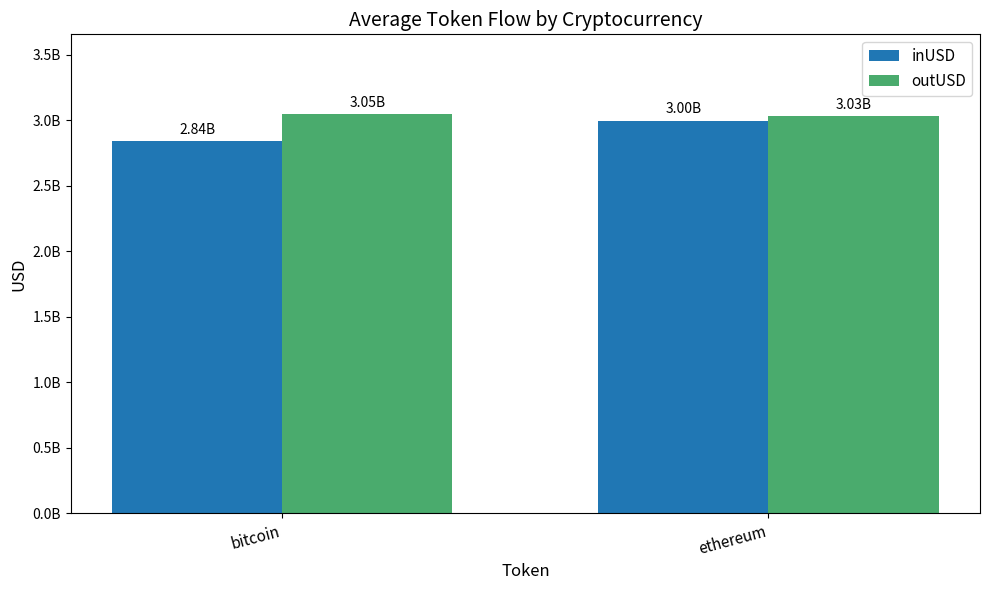

Does the chart contain stacked bars?

No